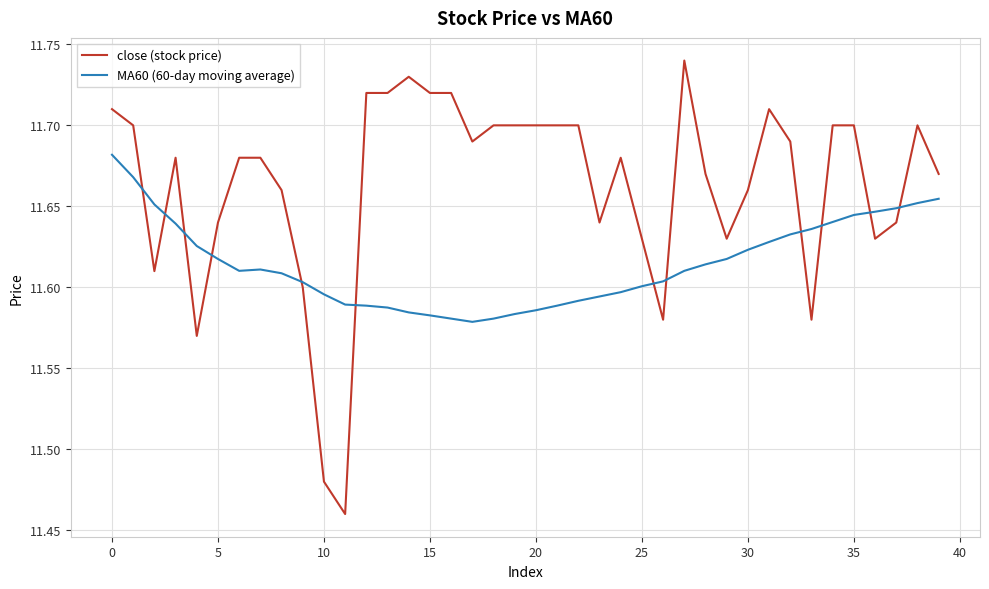

Which series has the widest spread of values?

close (stock price)